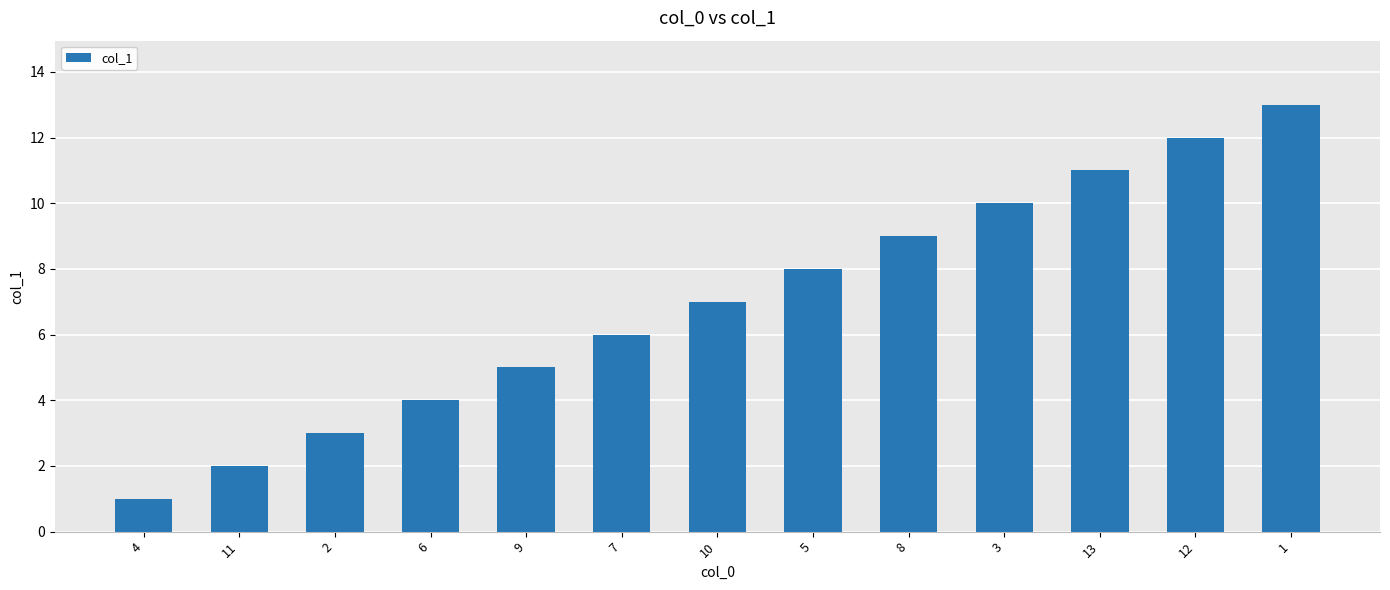

The chart shows a value of 14 at 8. True or false?

False